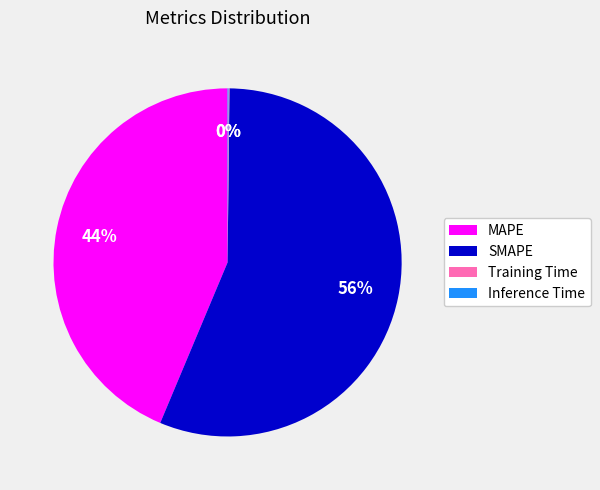

What percentage is the MAPE slice, to the nearest percent?

44%